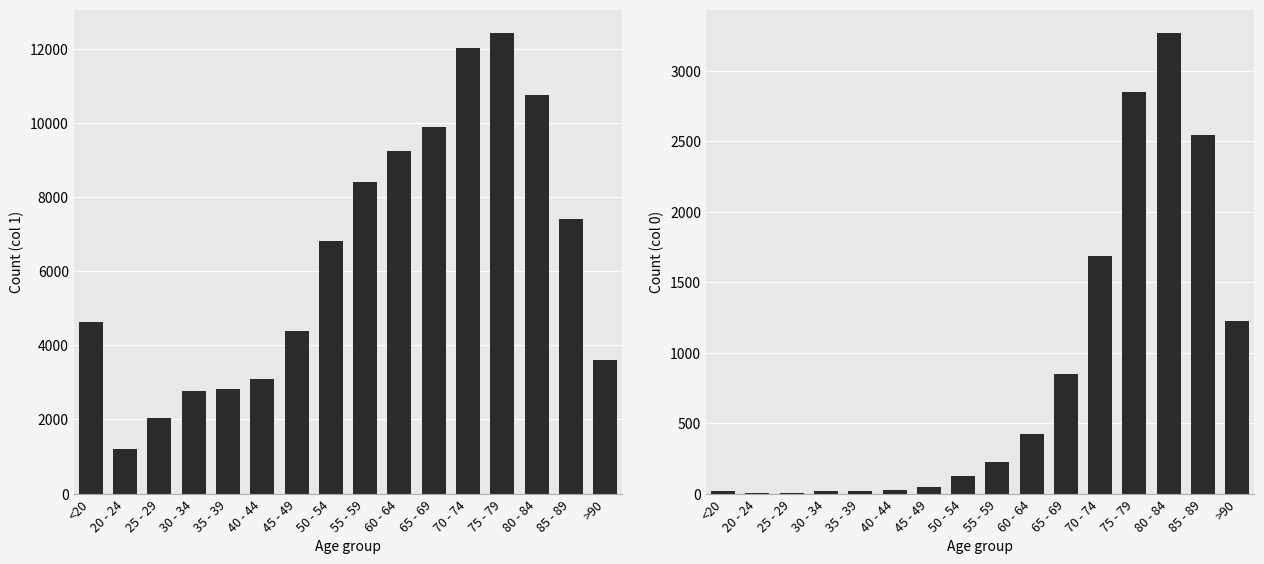

What is the label of the 14th bar from the right?

25 - 29